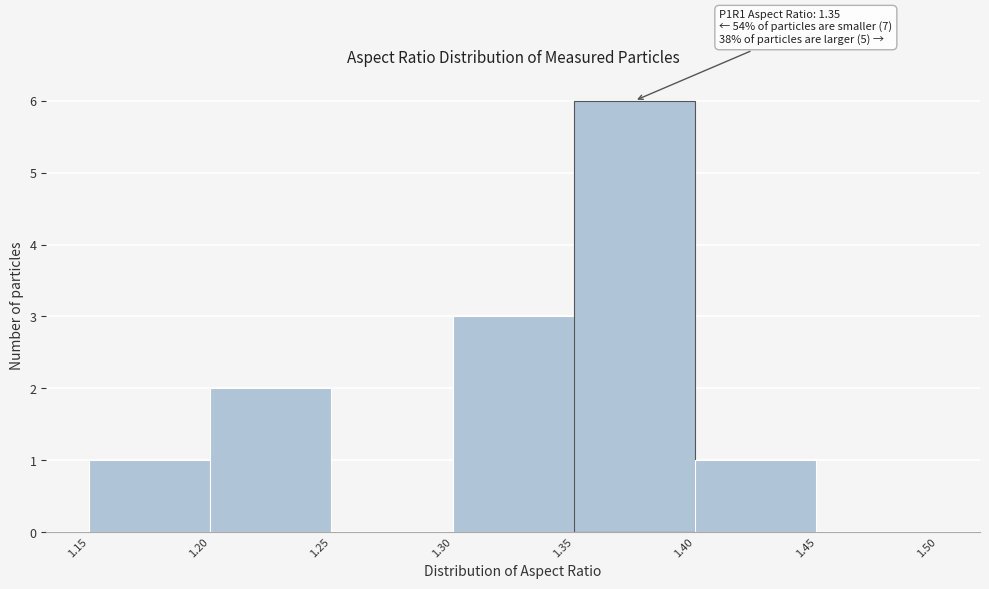

Which range on the x-axis has the tallest bar?

1.35 to 1.40